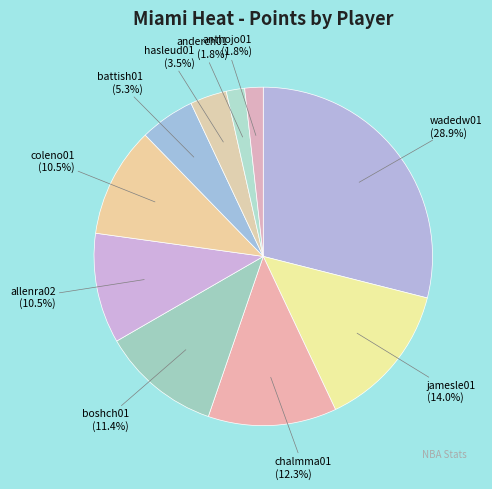

Which category has the biggest portion of the pie?

wadedw01